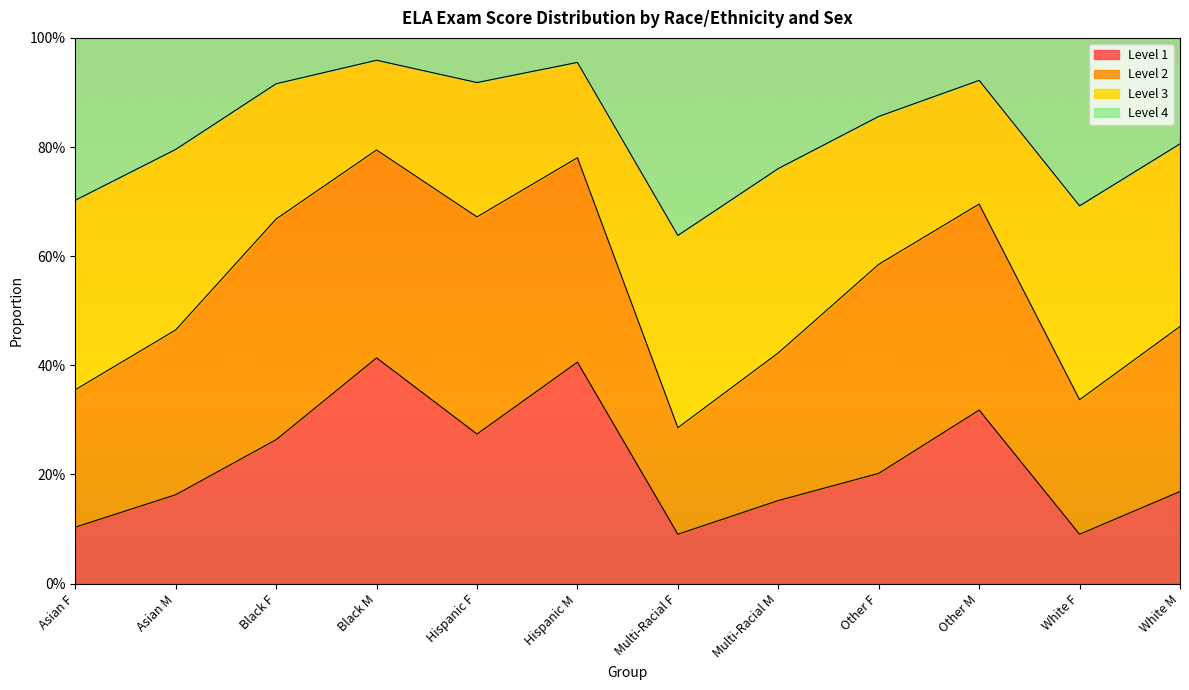

The Level 4 series shows 0.2 at Other F. True or false?

False